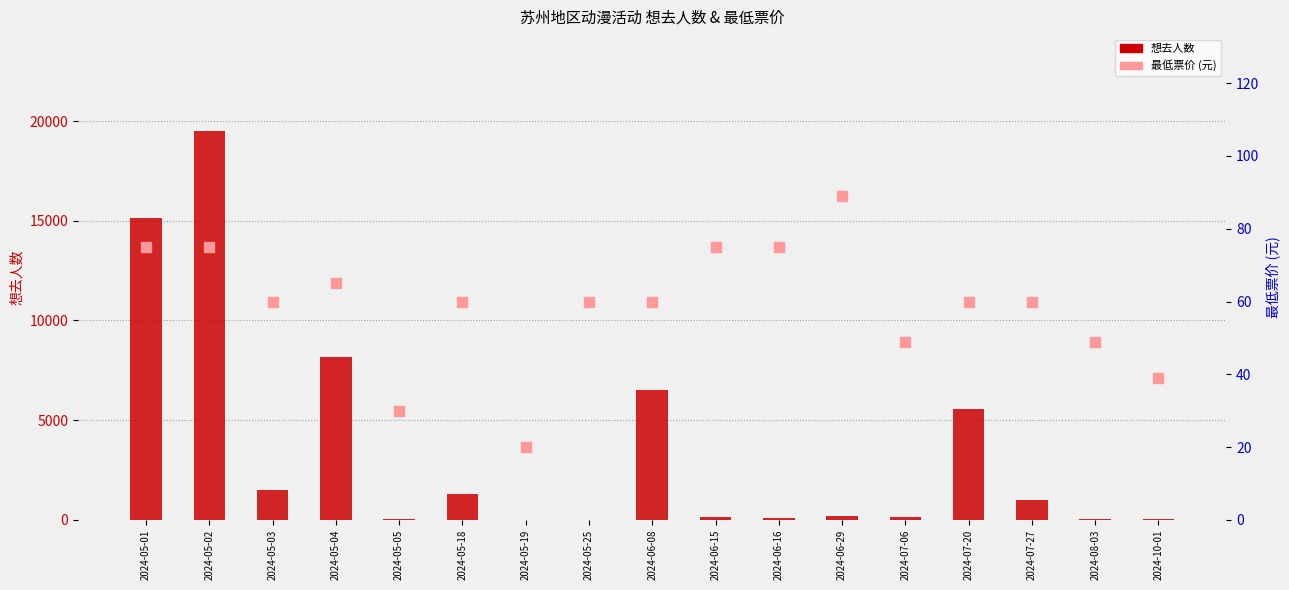

Is the value of 想去人数 at 2024-06-15 greater than the value of 最低票价 at 2024-05-19?

Yes